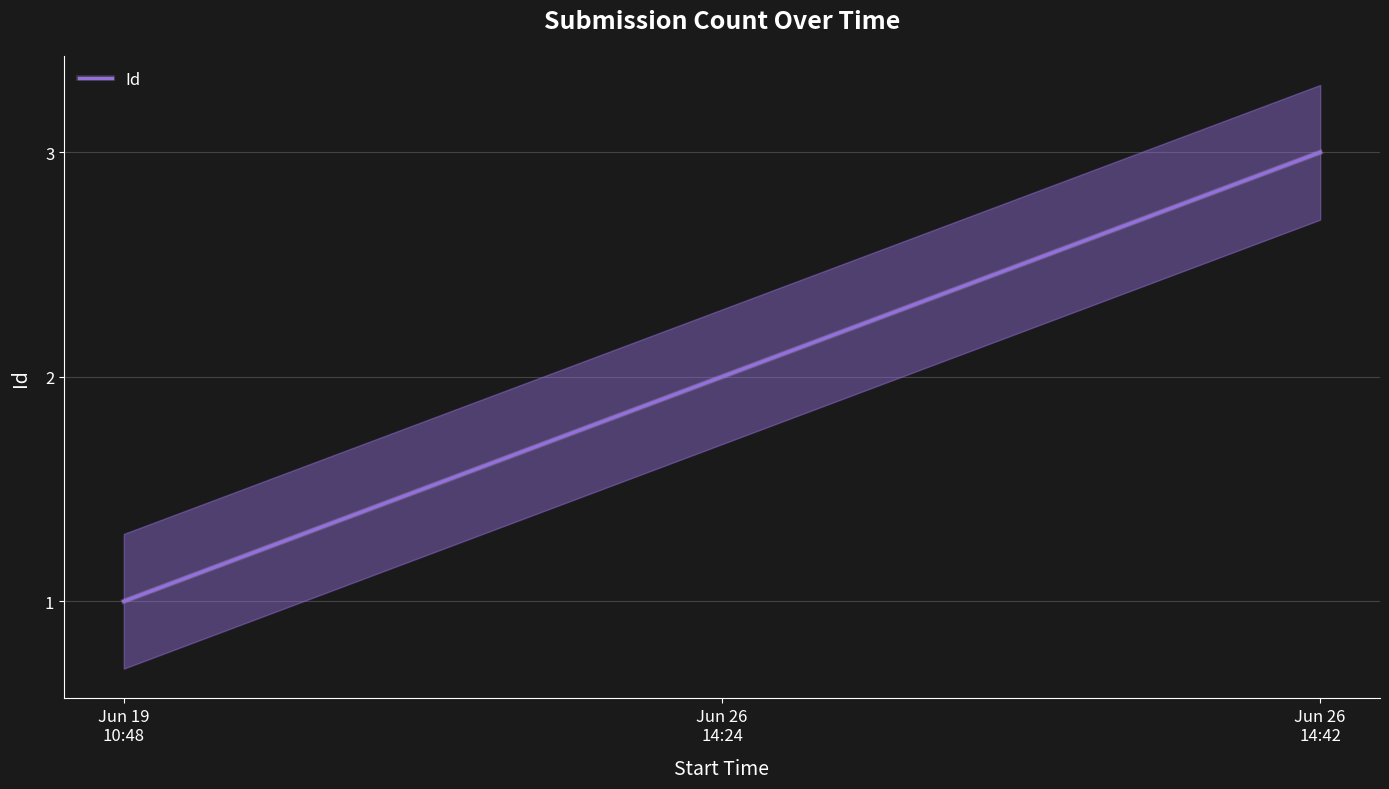

Reading right to left, list all the values displayed in this chart.

3	2	1